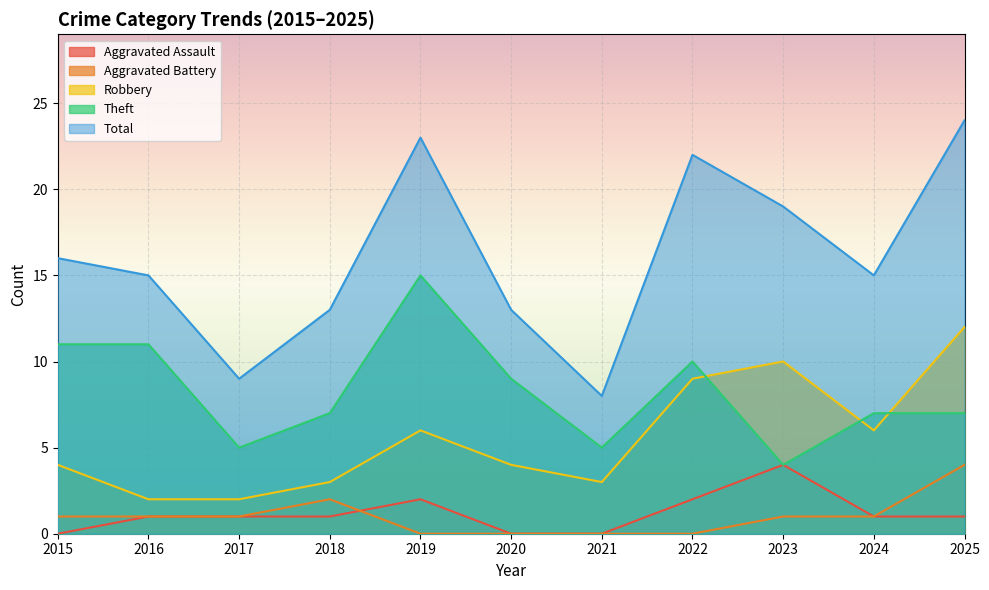

Where is the first local maximum for Aggravated Battery?

2018